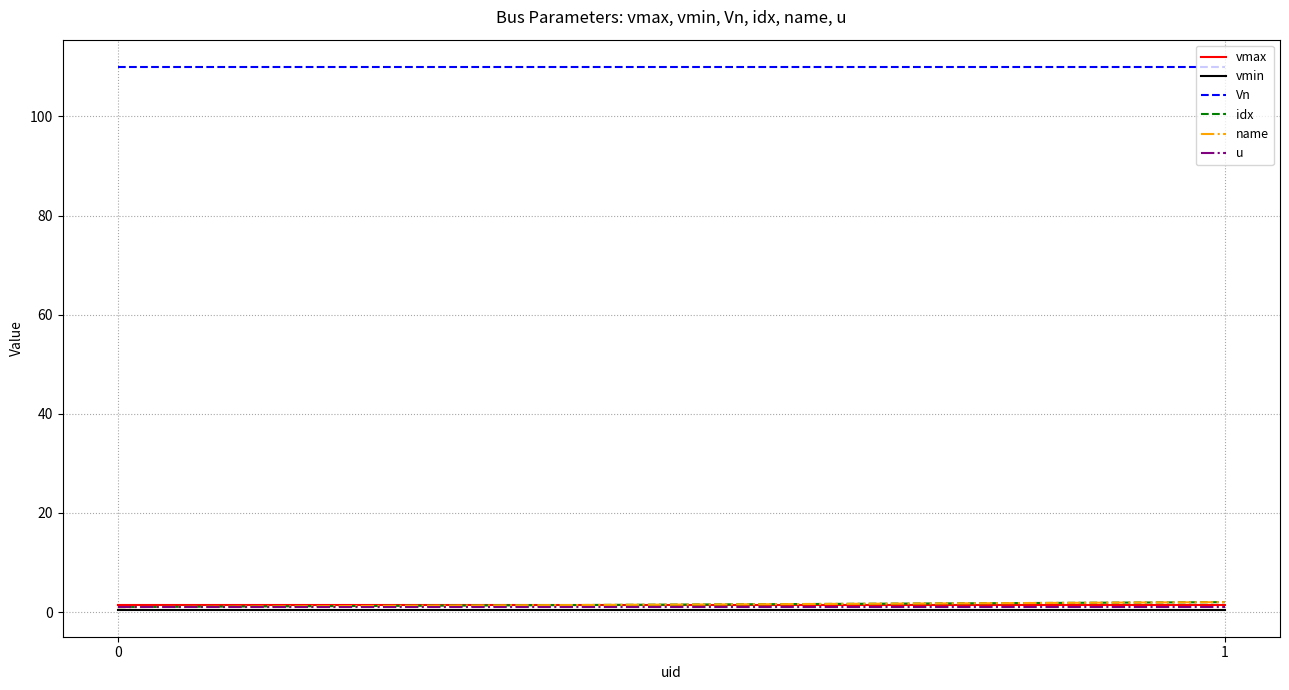

How many data points does each series have?

2